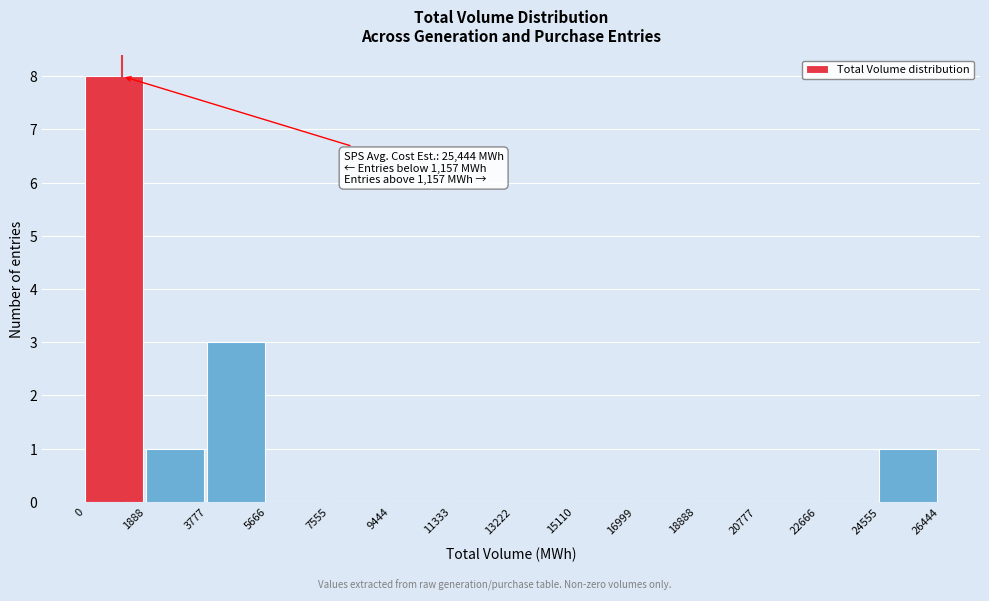

Which range on the x-axis has the tallest bar?

0 to 1888